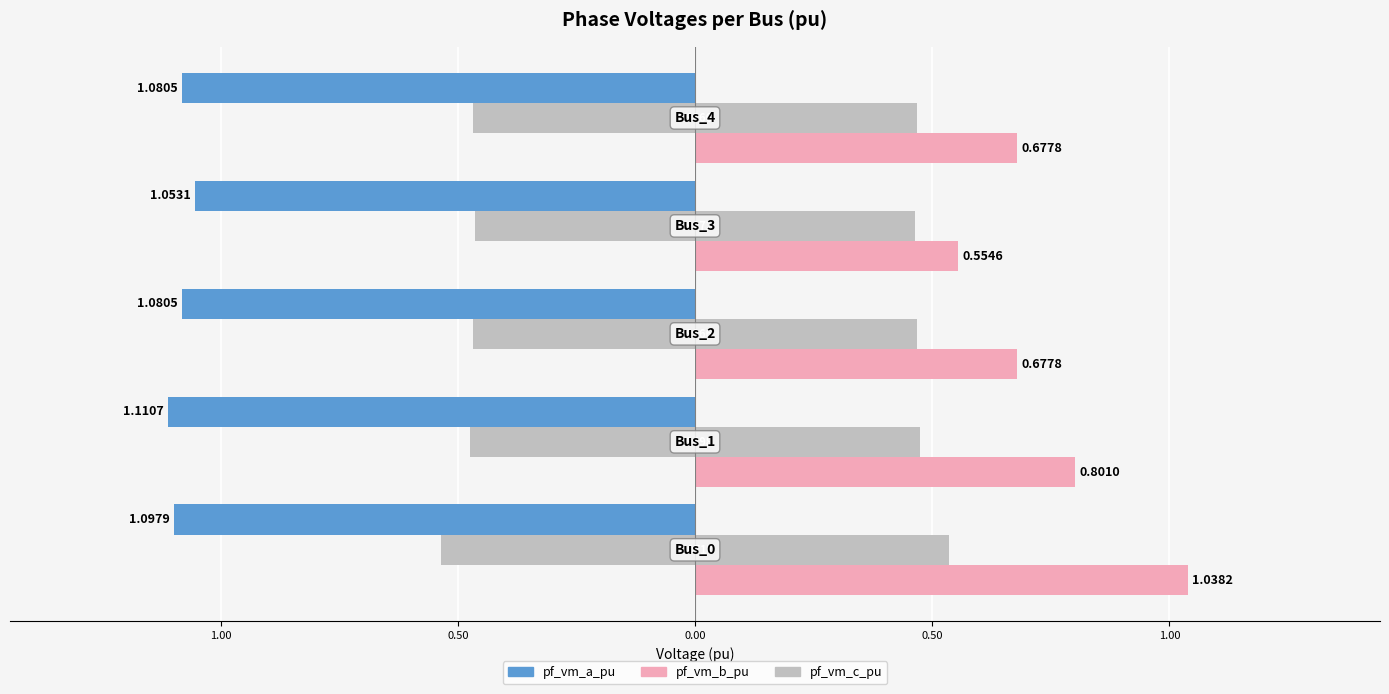

Is it true that pf_vm_c_pu equals -0.5 at 0.50?

True